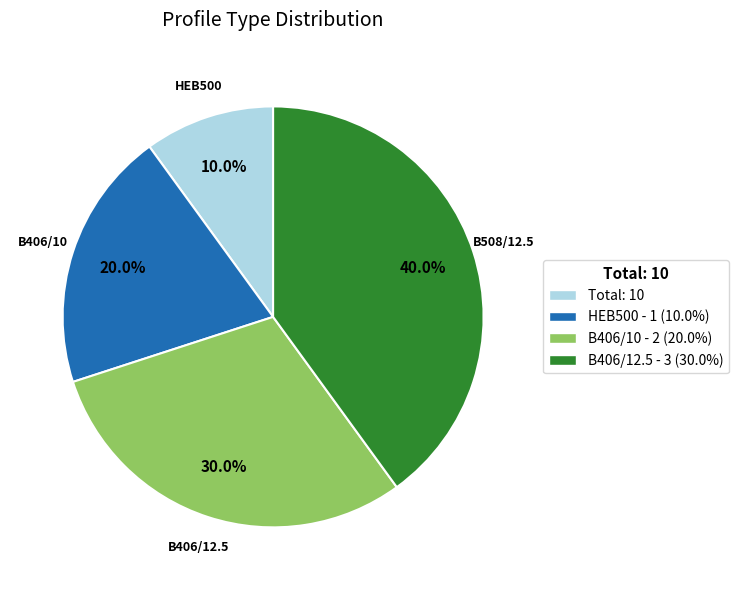

What percentage is the B406/10 slice, to the nearest percent?

20%